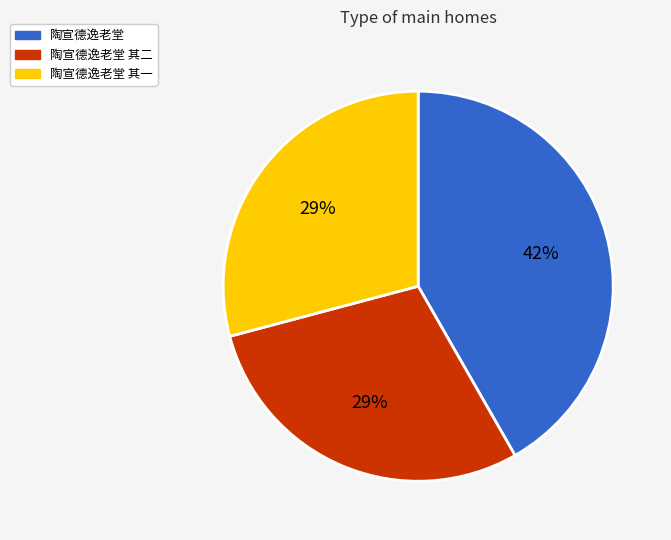

Is there a majority slice in this chart?

No